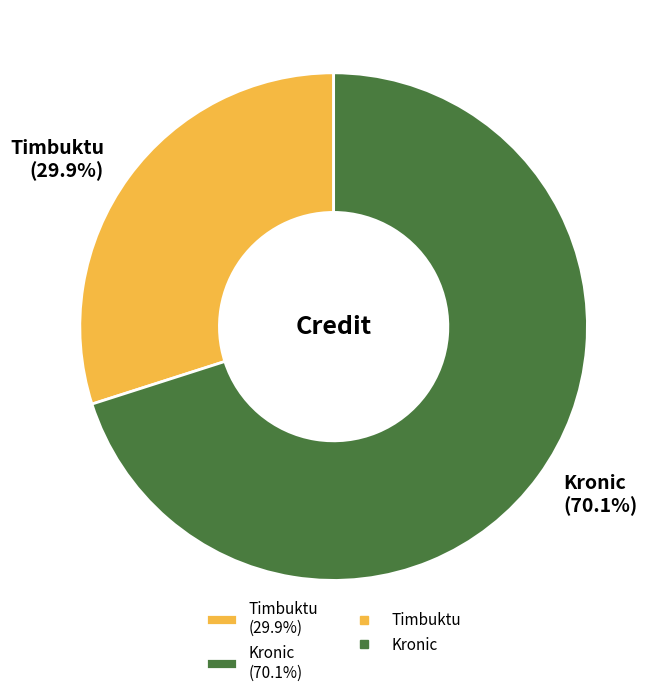

To the nearest percent, what percentage of the pie is Kronic?

70%